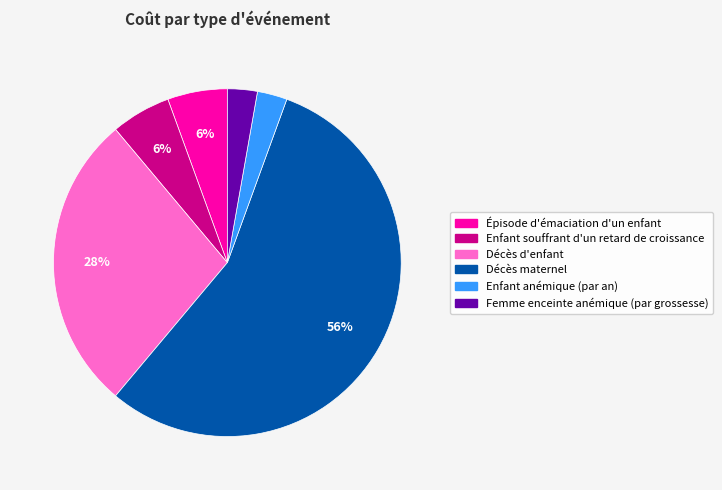

Which has a higher value, Épisode d'émaciation d'un enfant or Enfant anémique (par an)?

Épisode d'émaciation d'un enfant